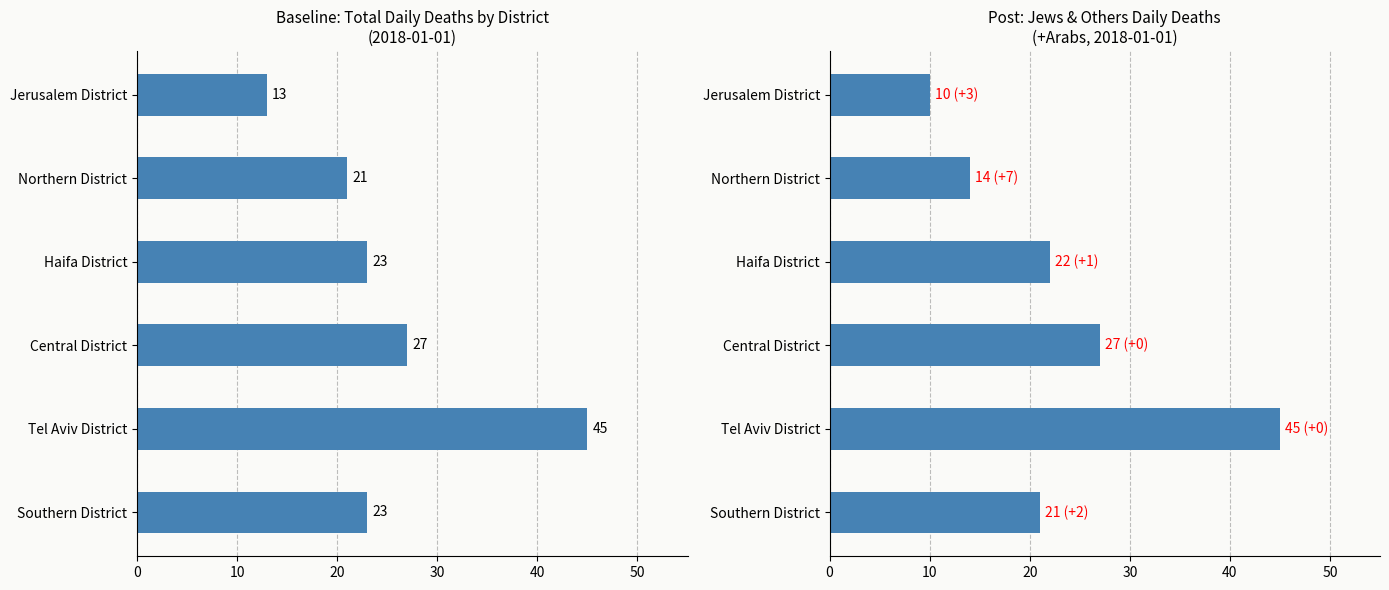

How many Jews and Others values are between 14 and 27?

4